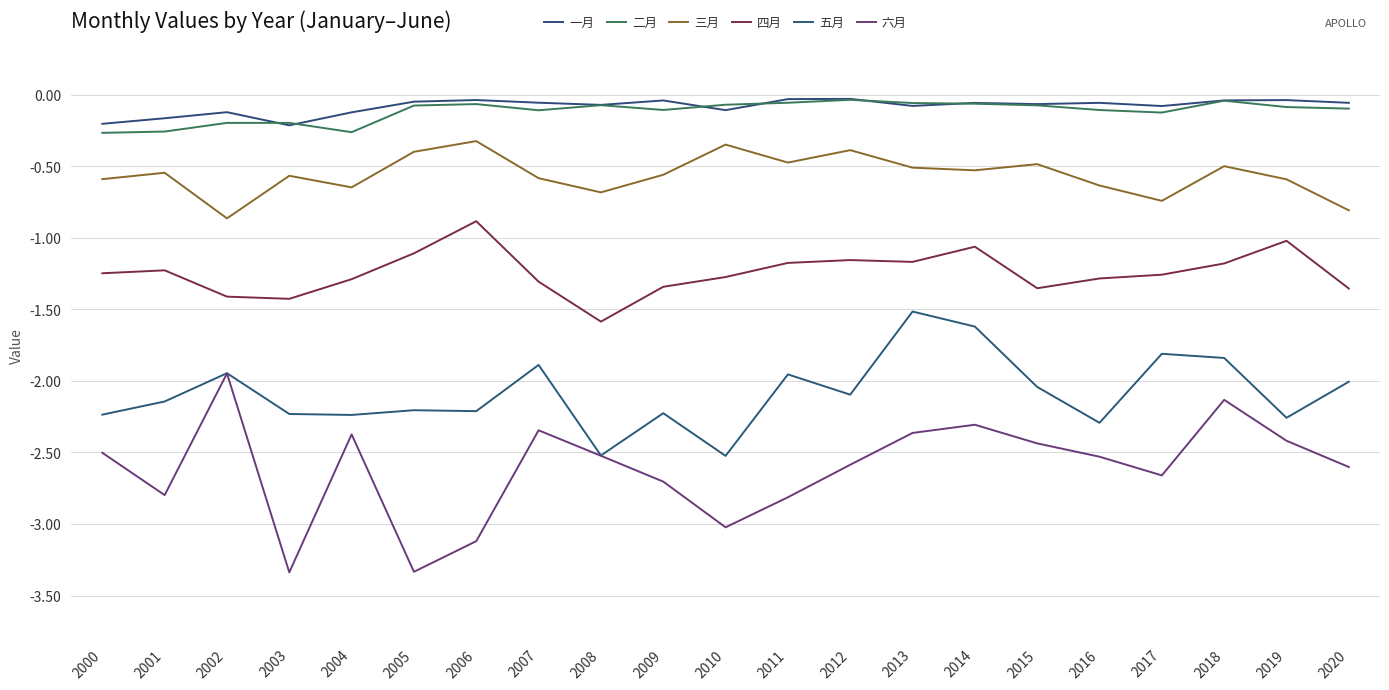

At which category does 二月 reach its first local valley?

2004